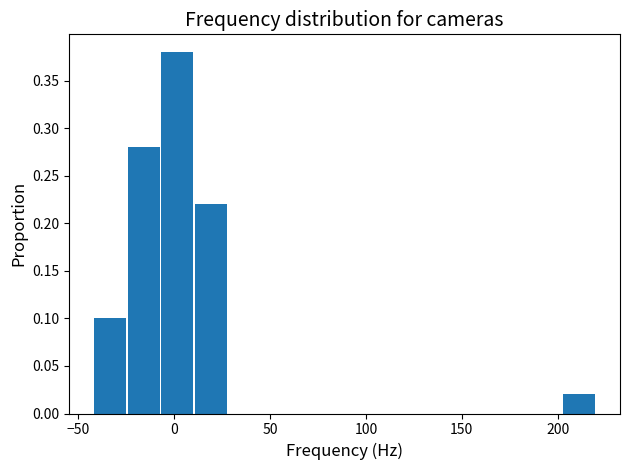

Read against the x-axis, roughly where is the centre of the tallest bar?

0